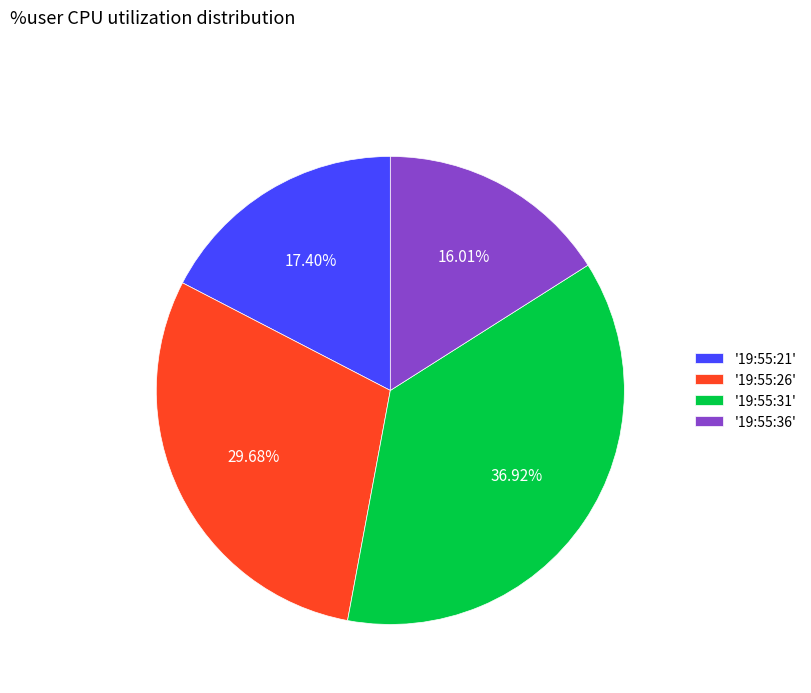

Rank the categories by value from highest to lowest.

'19:55:31', '19:55:26', '19:55:21', '19:55:36'